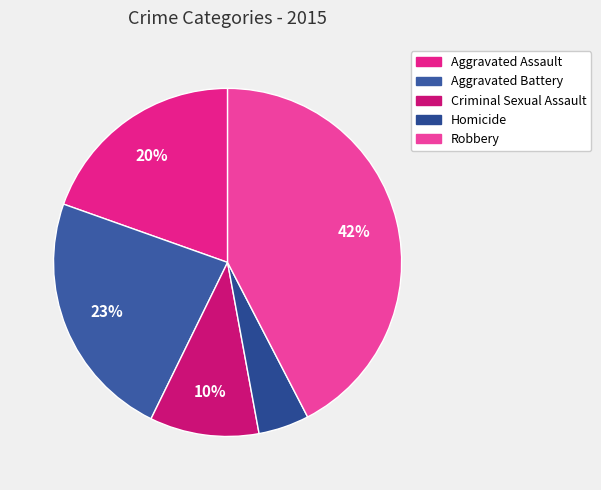

Is it true that Homicide is 5% of the pie?

True